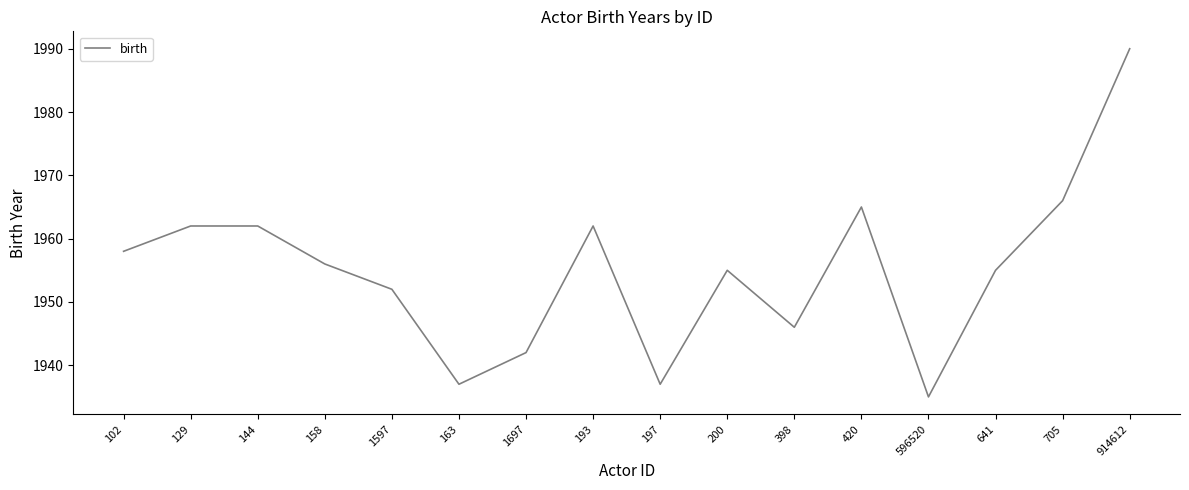

What position from the left is 200?

10